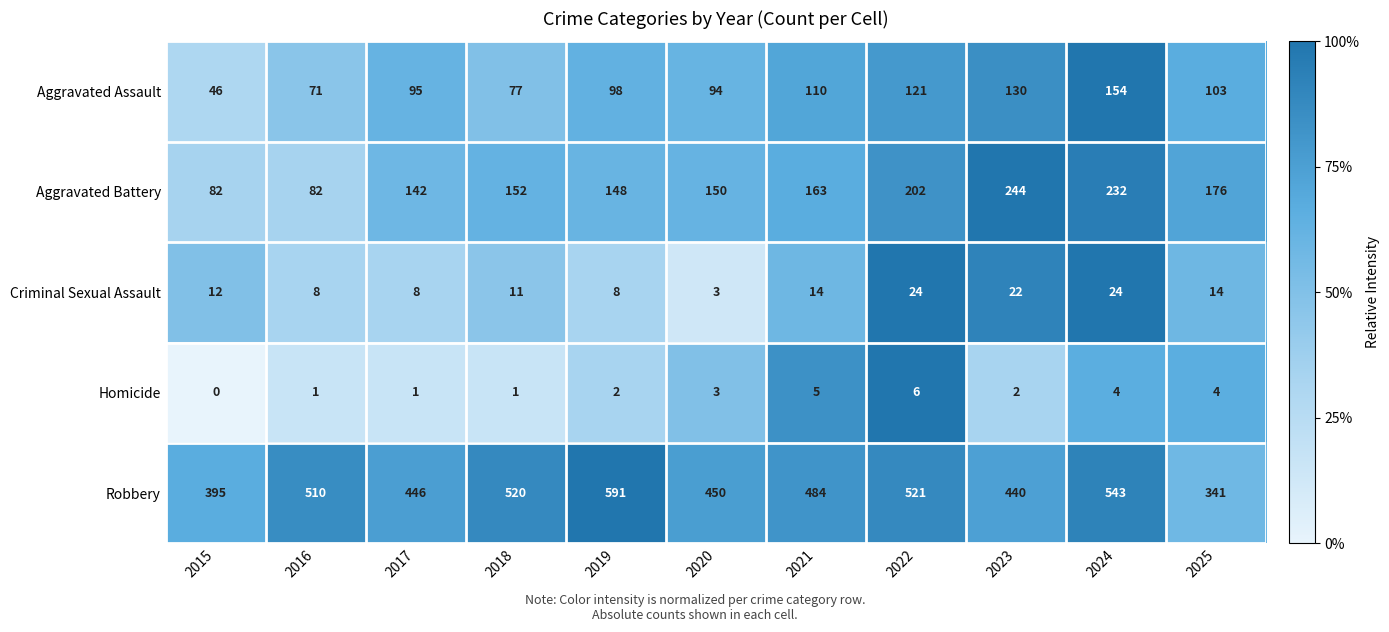

Rank the series at 2019 from highest to lowest value.

Robbery, Aggravated Battery, Aggravated Assault, Criminal Sexual Assault, Homicide